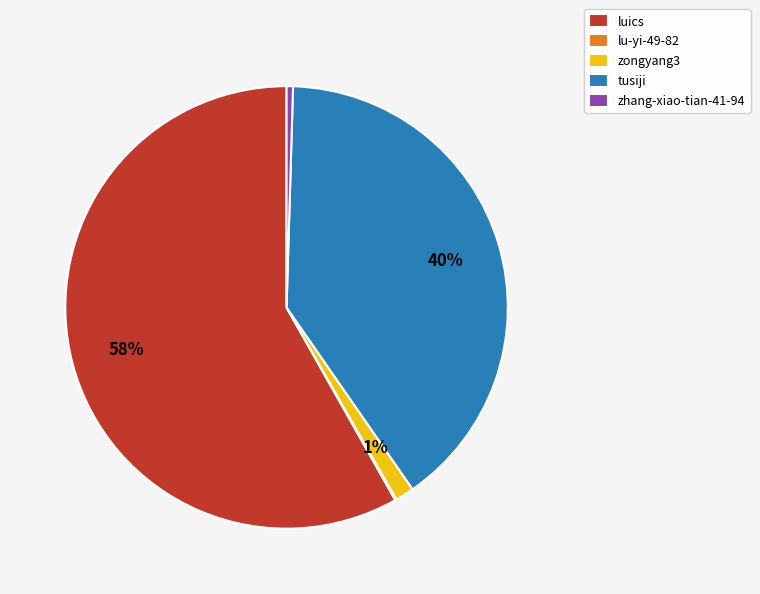

Which has a higher value, zhang-xiao-tian-41-94 or tusiji?

tusiji